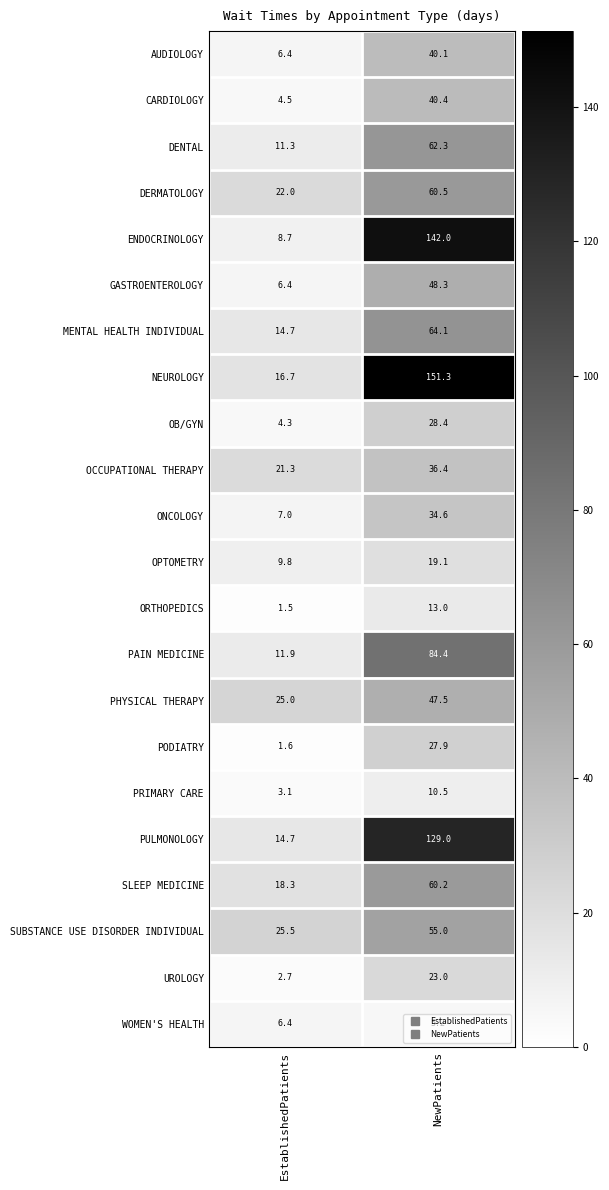

Is it true that PHYSICAL THERAPY equals 13.6 at NewPatients?

False